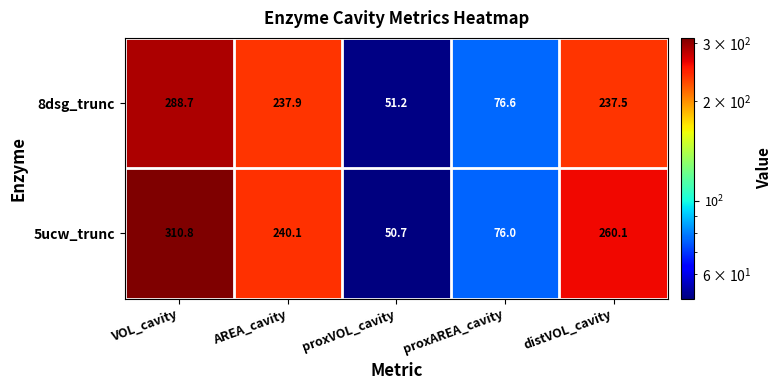

Where is 8dsg_trunc nearest to the value 169?

distVOL_cavity